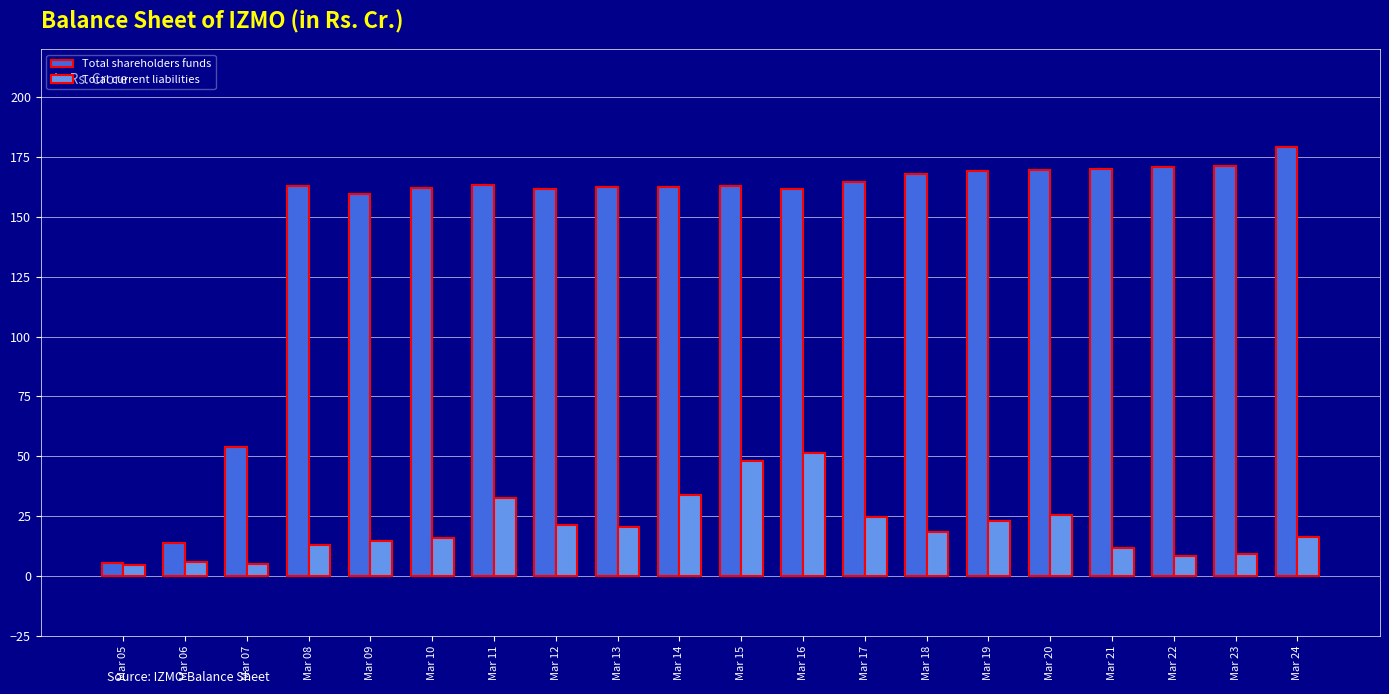

At which label is Total shareholders funds closest to 92?

Mar 07